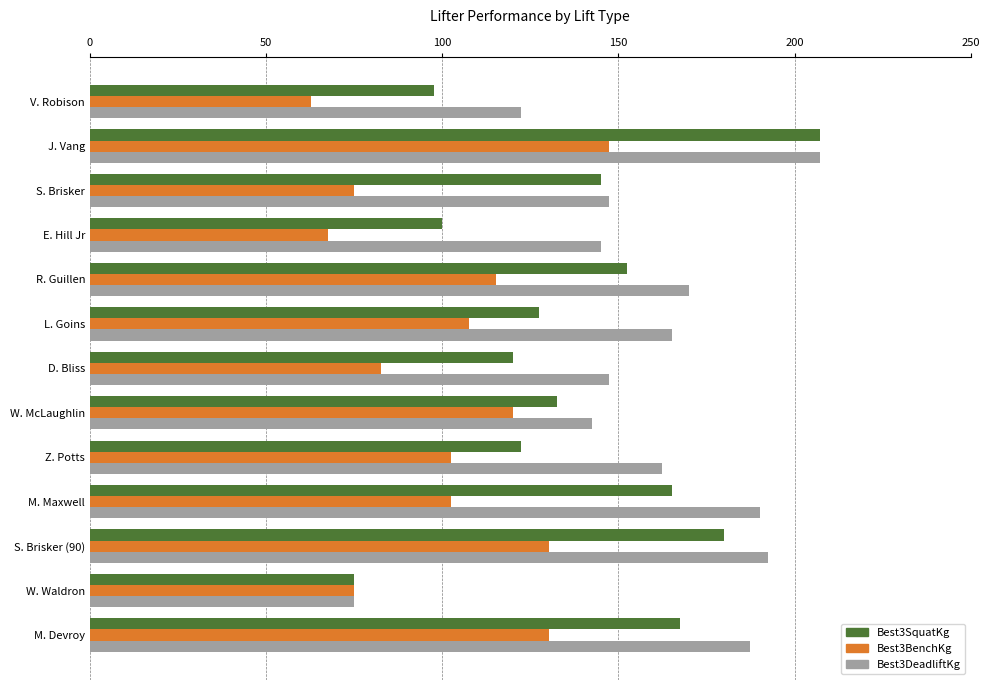

Rank the series by their average value, from lowest to highest.

Best3BenchKg, Best3SquatKg, Best3DeadliftKg